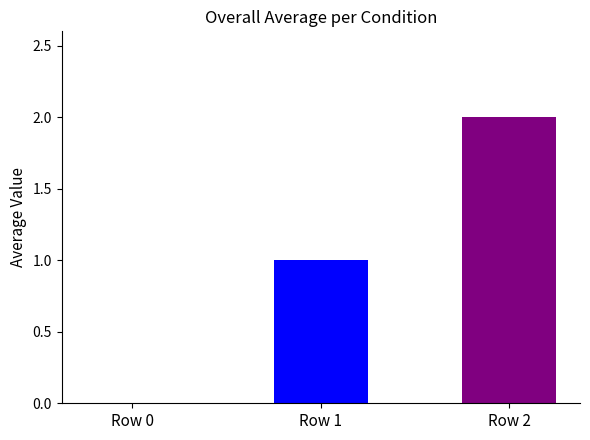

How many series are shown in this chart?

2